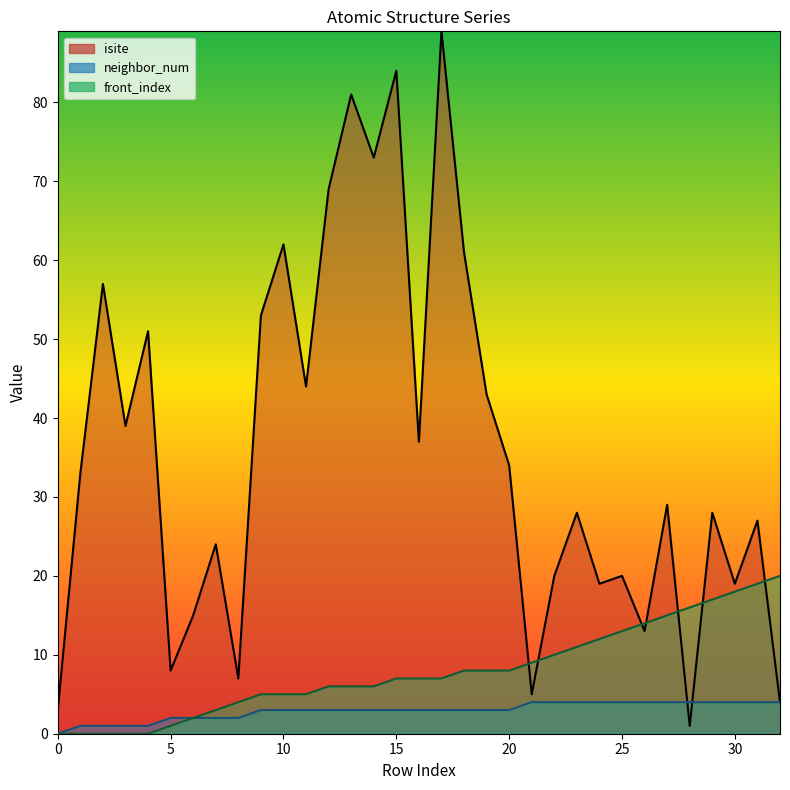

Rank the series by their average value, from lowest to highest.

neighbor_num, front_index, isite